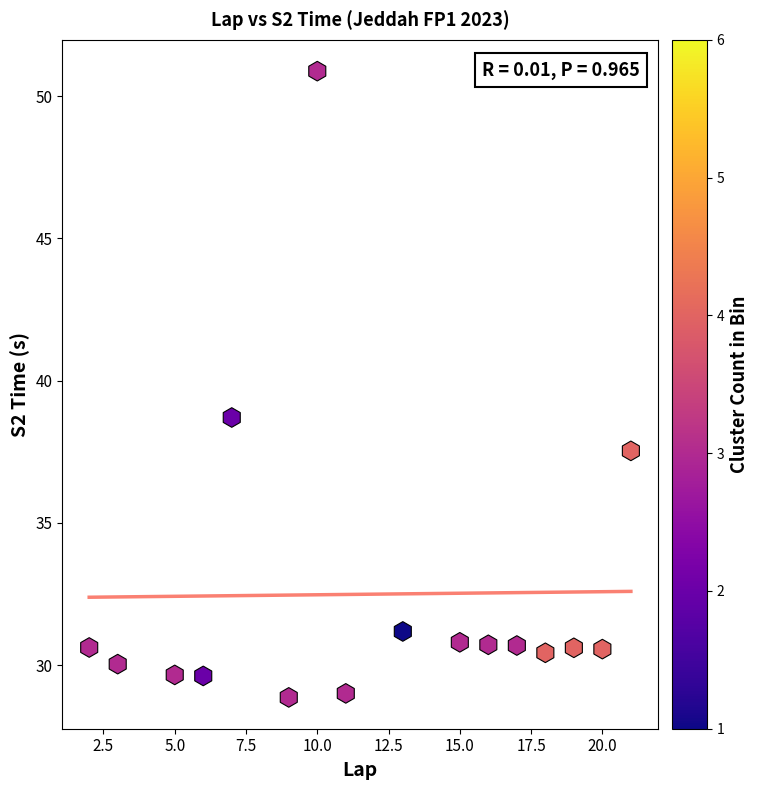

What is the range of X values (max minus min)?

19.0